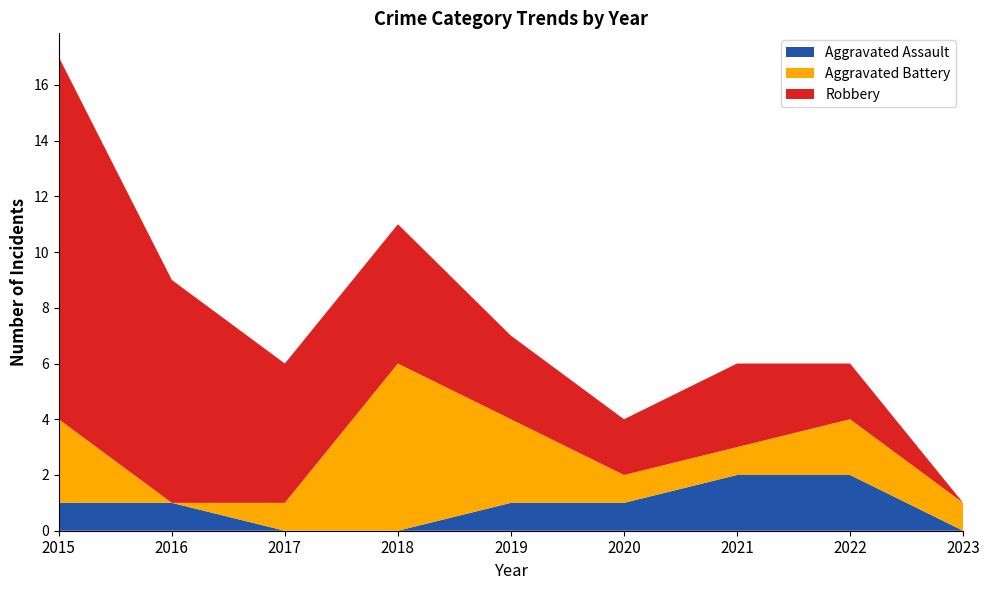

Reading left to right, what are all the values shown in this chart?

Aggravated Assault: 2015=1	2016=1	2017=0	2018=0	2019=1	2020=1	2021=2	2022=2	2023=0
Aggravated Battery: 2015=3	2016=0	2017=1	2018=6	2019=3	2020=1	2021=1	2022=2	2023=1
Robbery: 2015=13	2016=8	2017=5	2018=5	2019=3	2020=2	2021=3	2022=2	2023=0